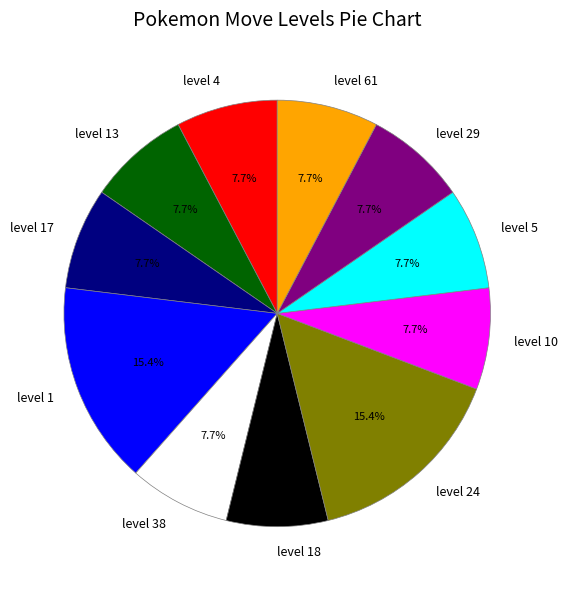

Is it true that level 10 is 8% of the pie?

True